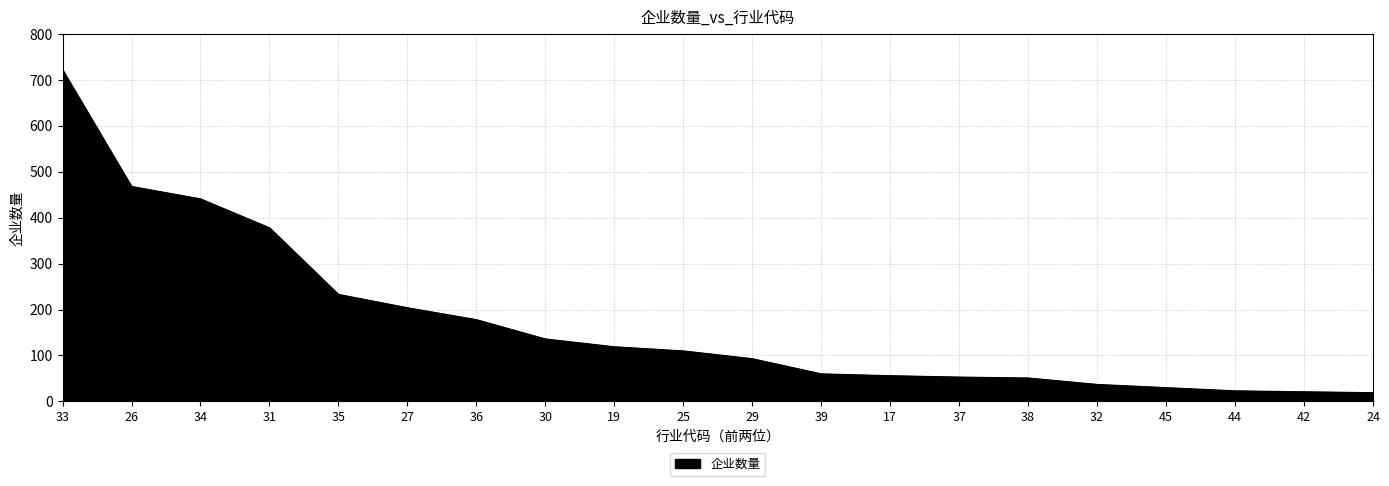

At which category does the chart reach its peak across all series?

33